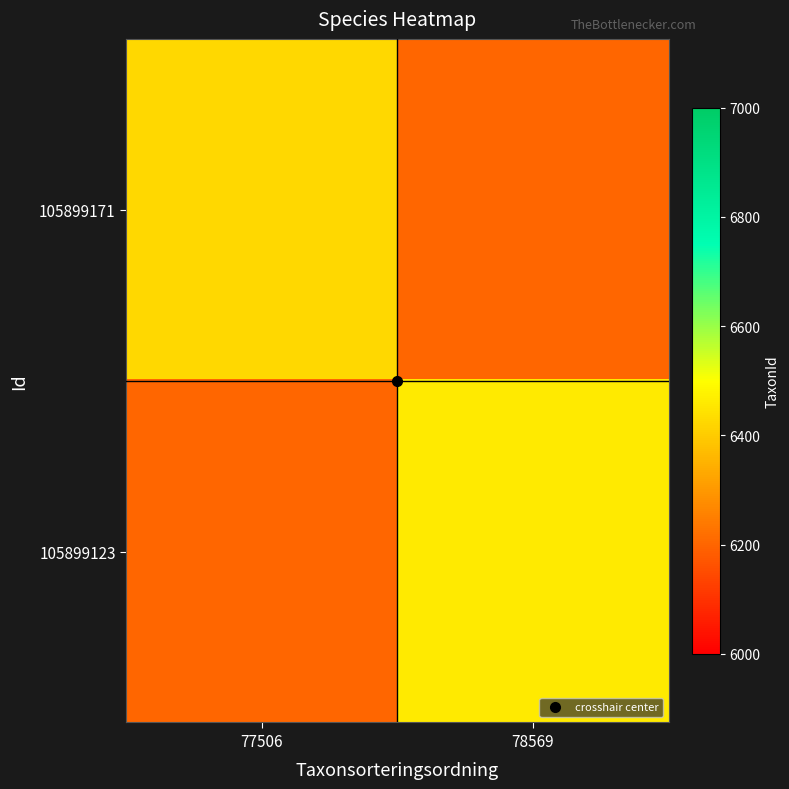

Which series has the largest total across all categories?

105899123